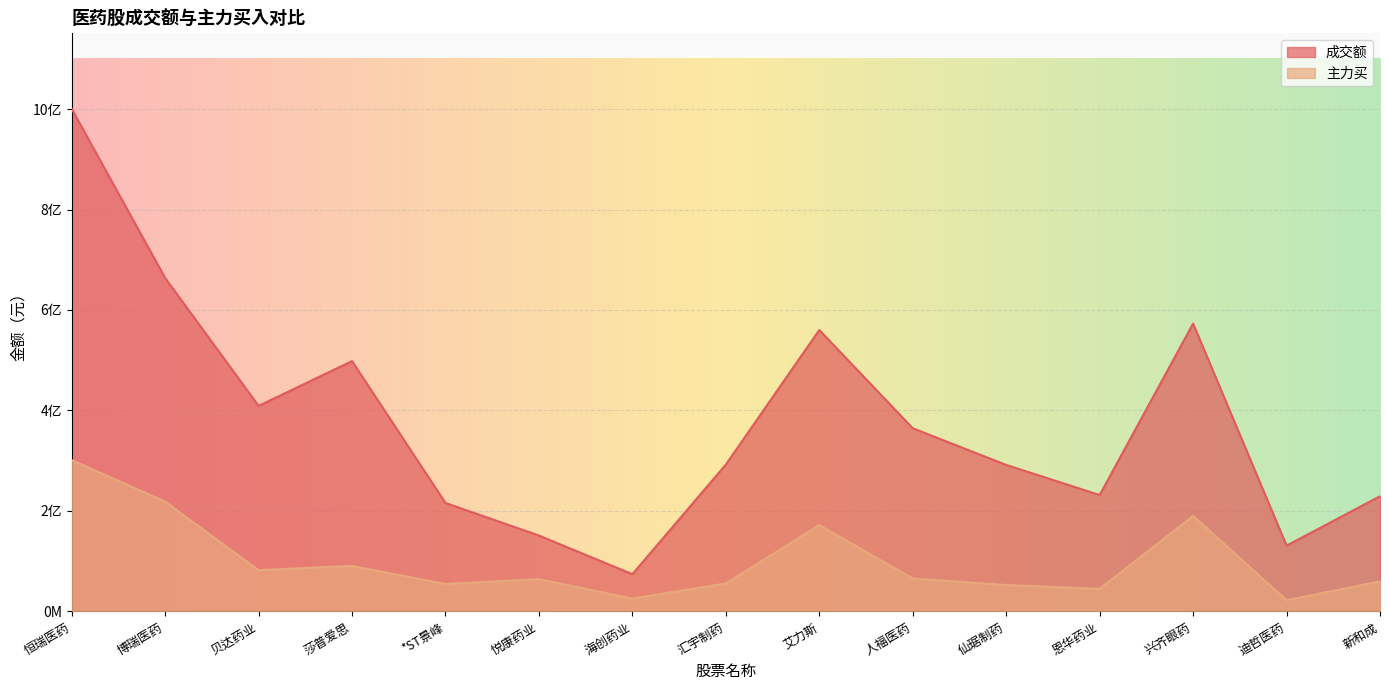

How many lines are shown in the chart?

2